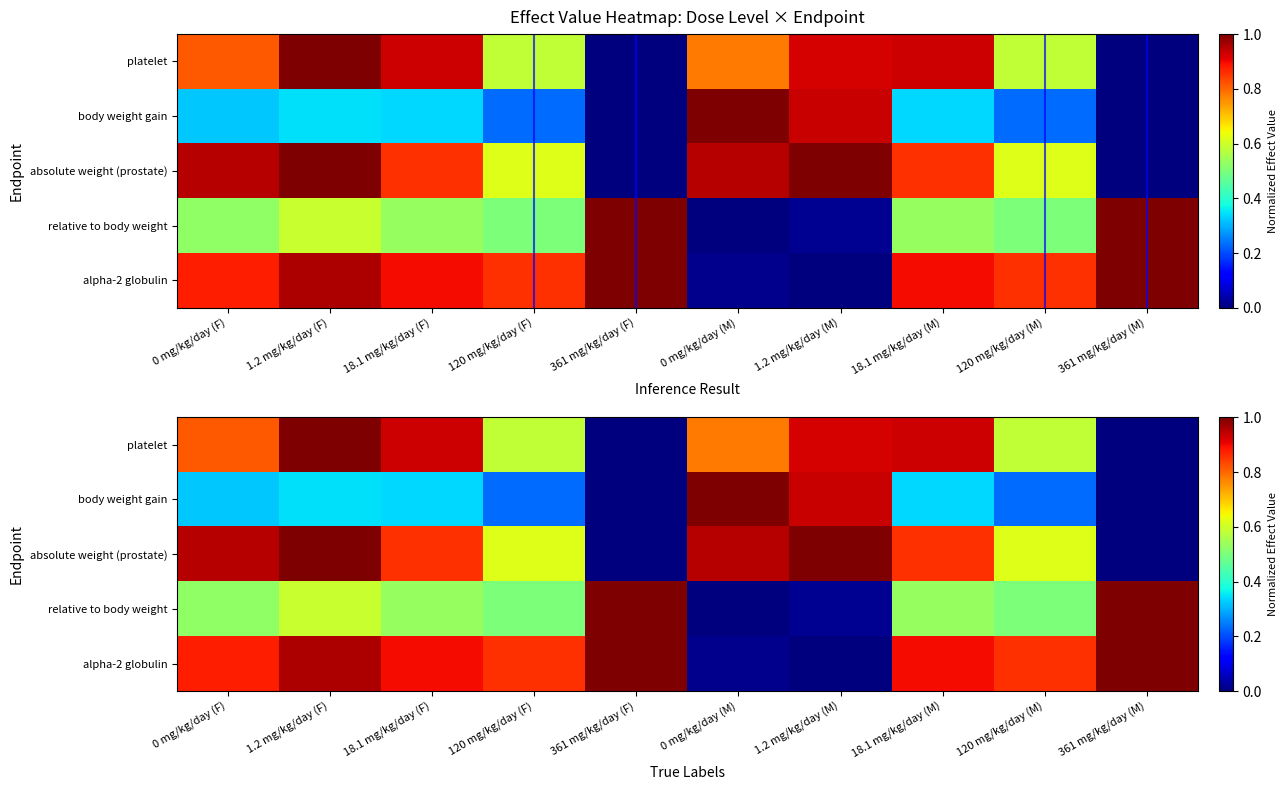

What is the sum of all relative to body weight values?

5.2